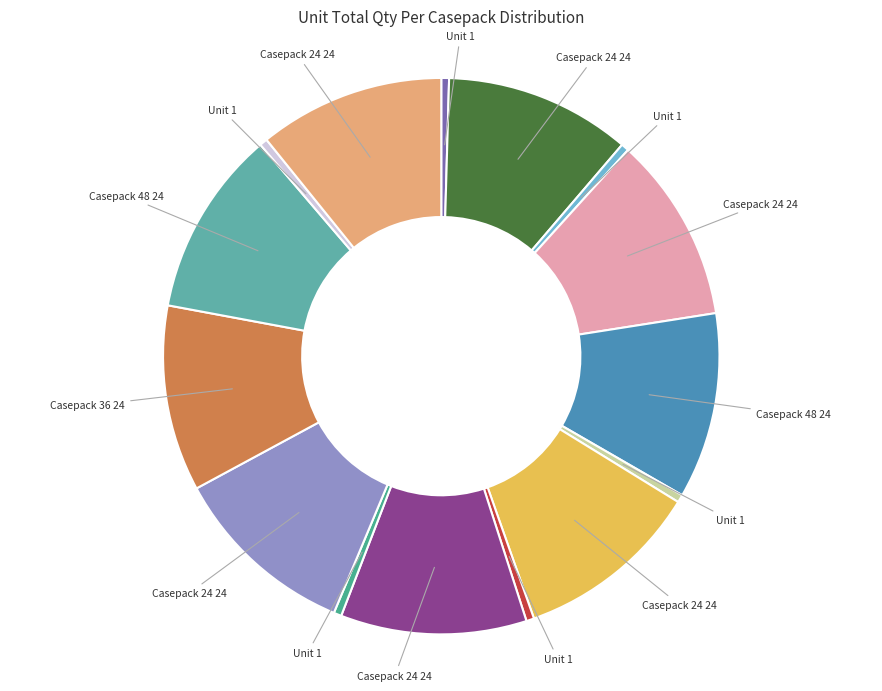

How many segments does this pie chart have?

15